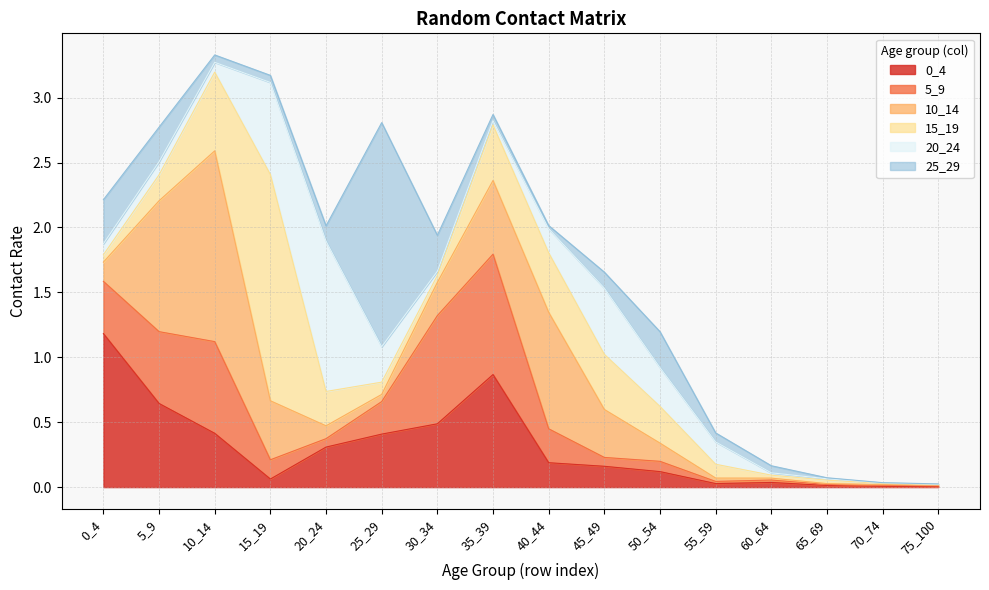

Which series has the largest total across all categories?

10_14